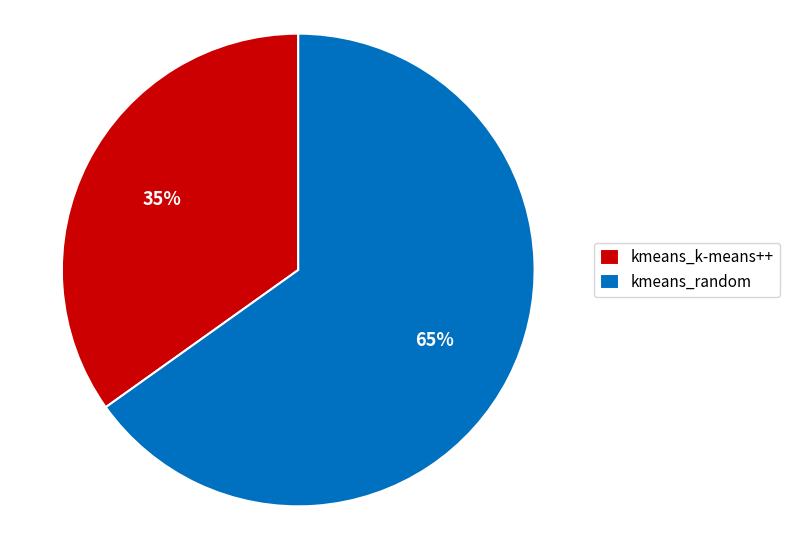

Rank the categories by value from highest to lowest.

kmeans_random, kmeans_k-means++